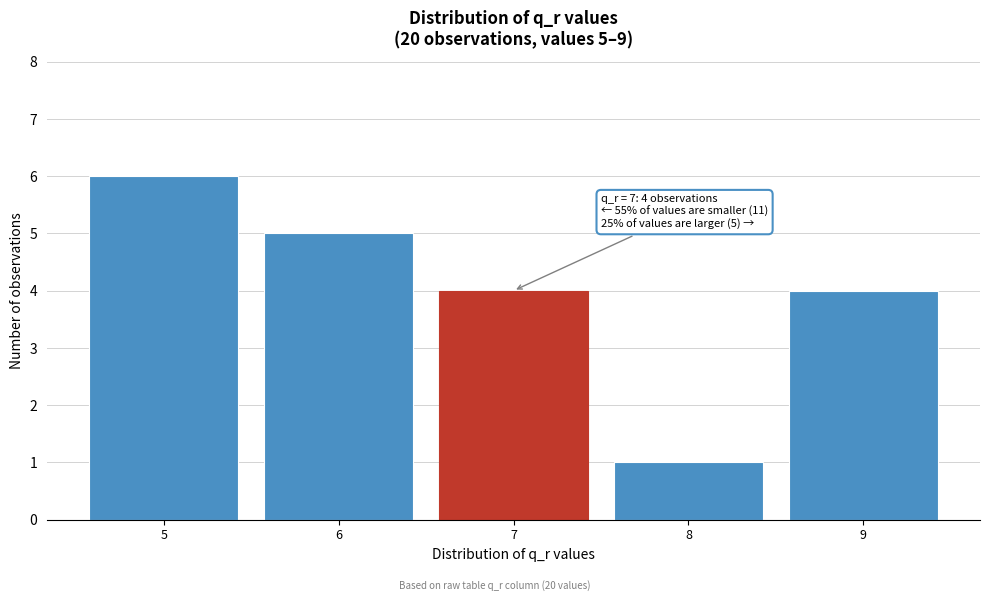

Which range on the x-axis has the tallest bar?

4.5 to 5.5